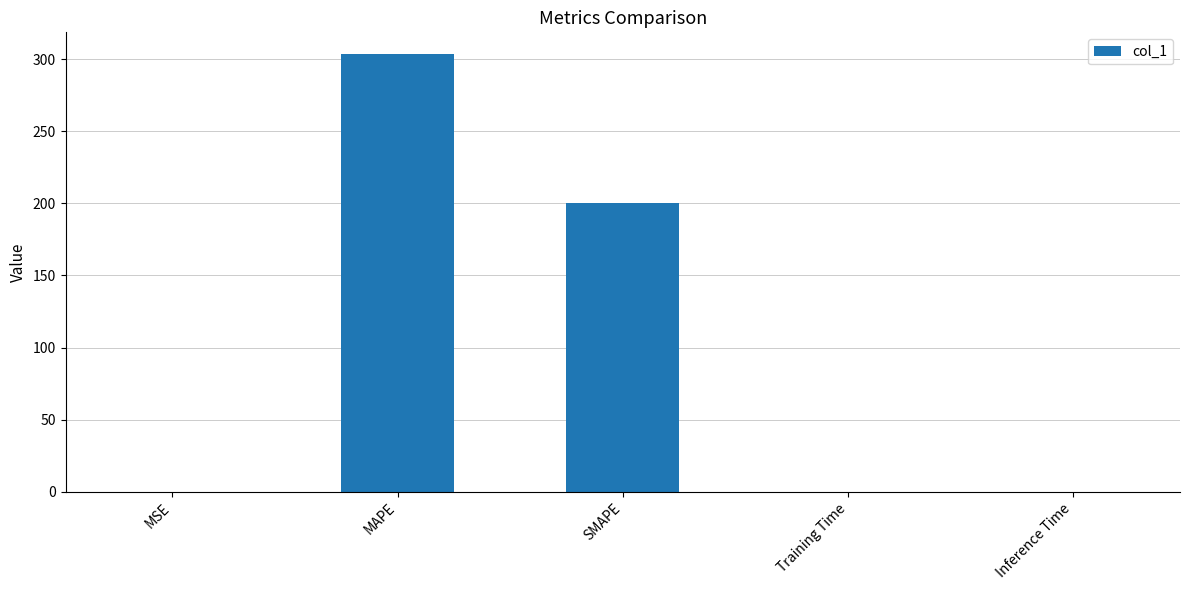

What is the average value?

100.7